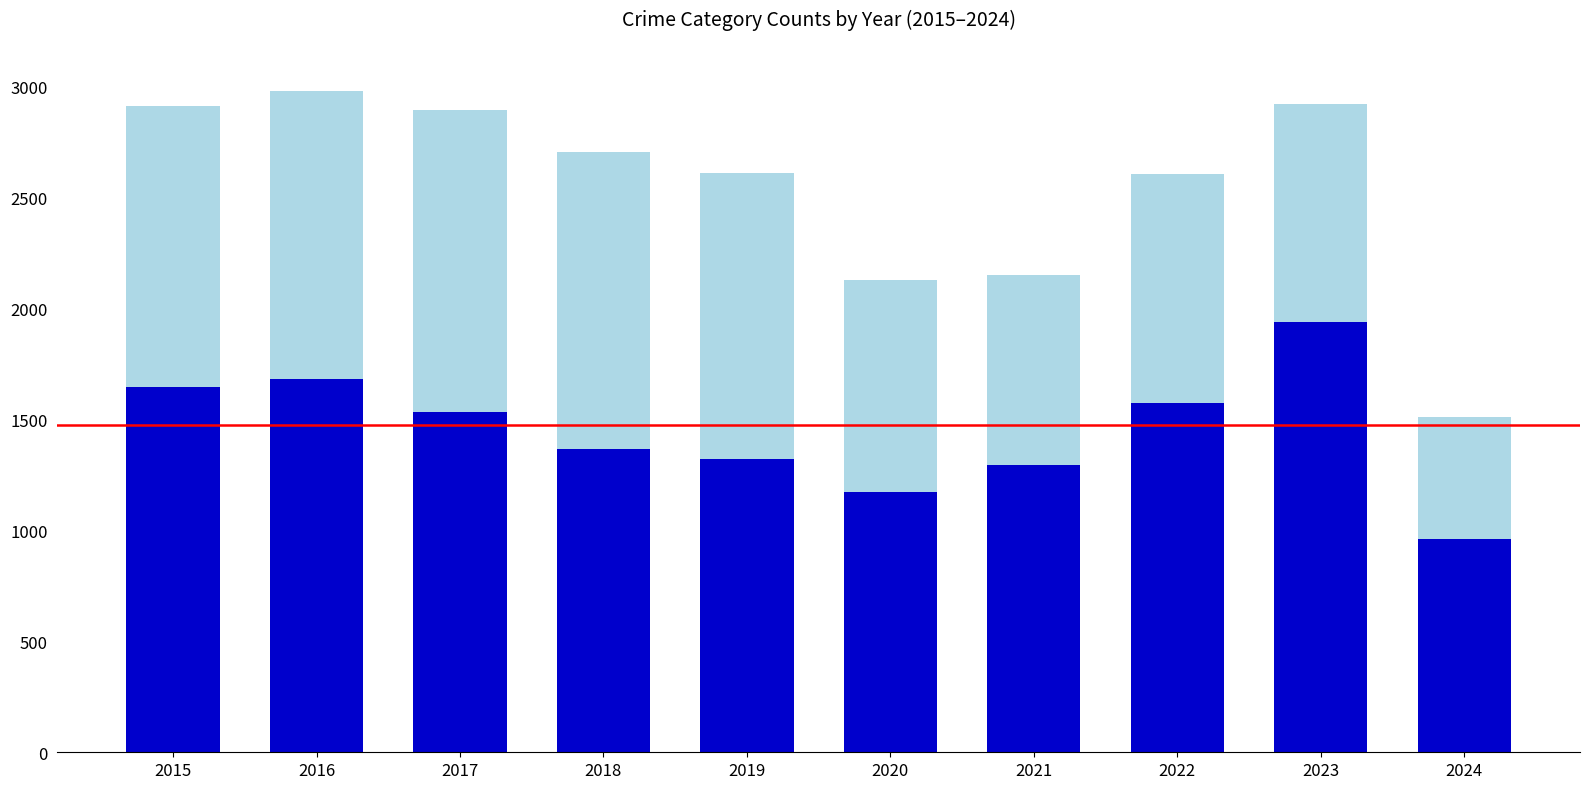

What is the total value across all series at 2022?

2604